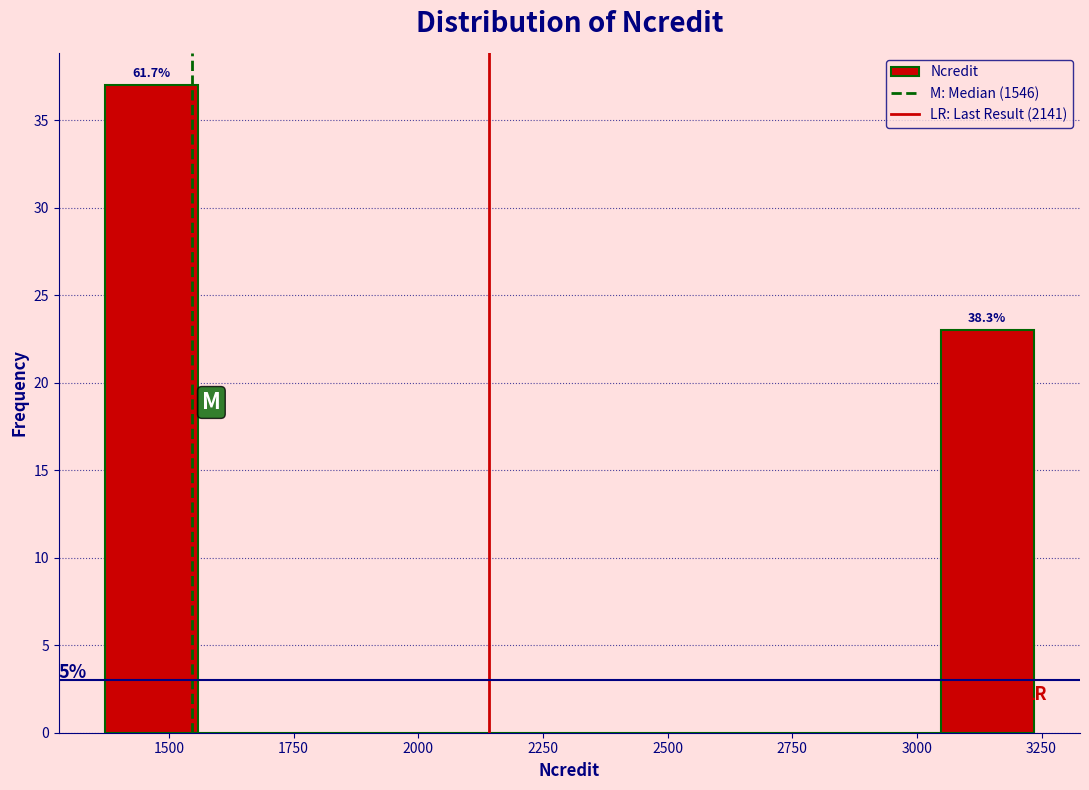

Read against the x-axis, roughly where is the centre of the tallest bar?

1450